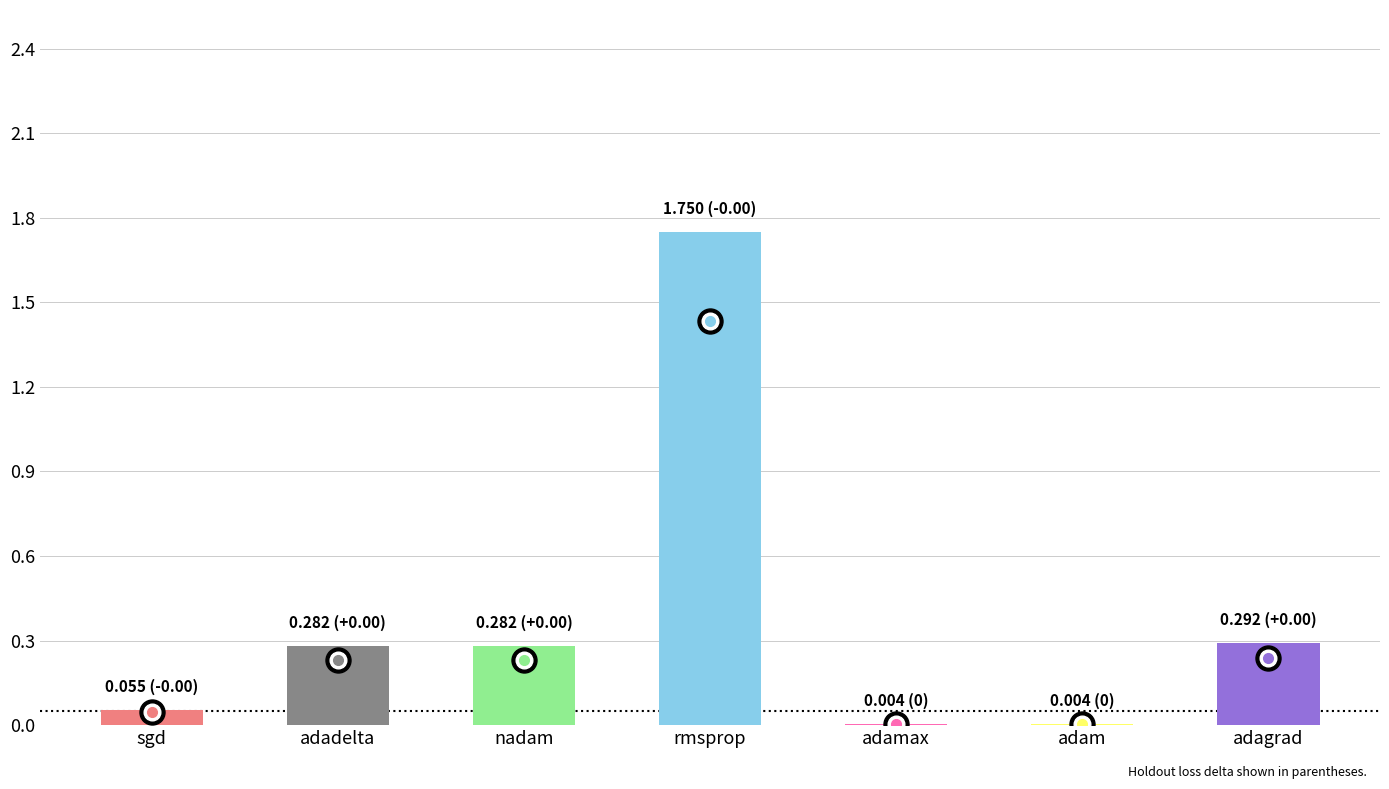

Between adamax and nadam, which is larger?

nadam